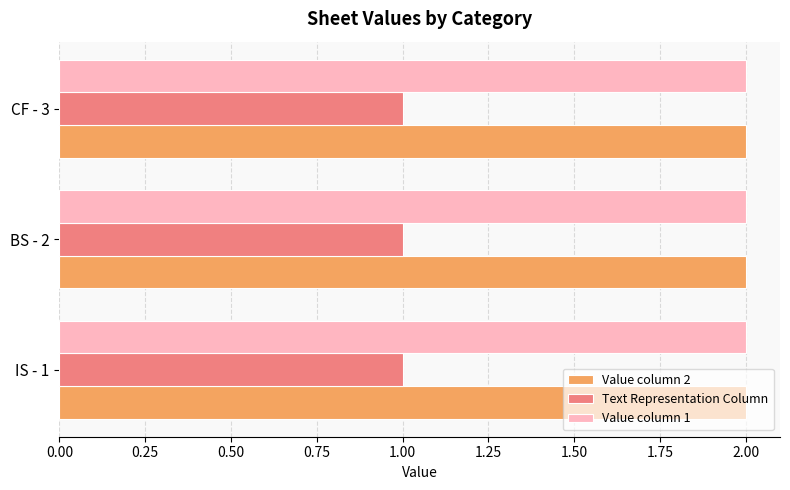

True or false: Text Representation Column has a value of 1 at IS - 1.

True